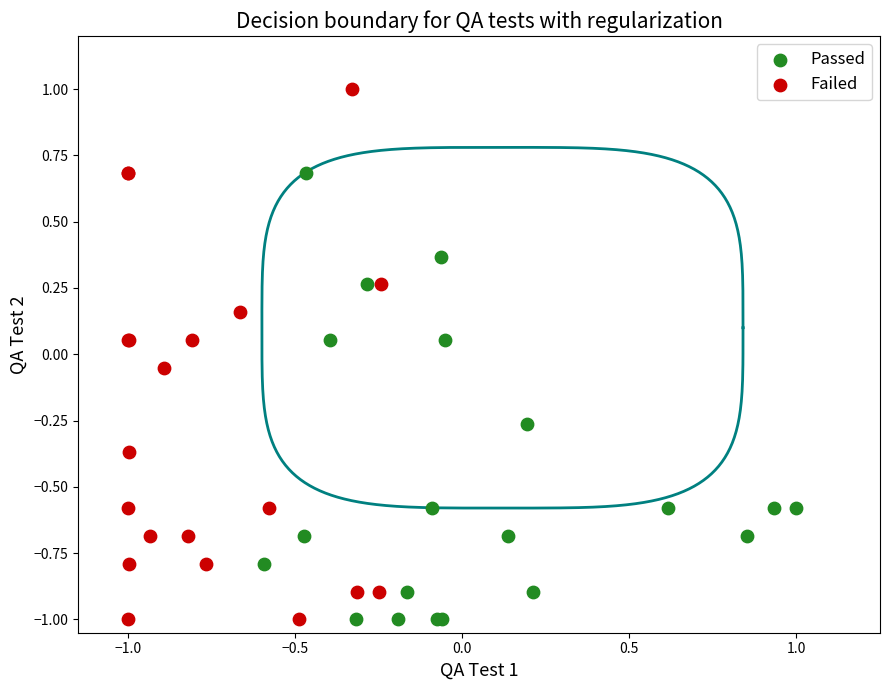

Which series contains the highest Y value?

Failed